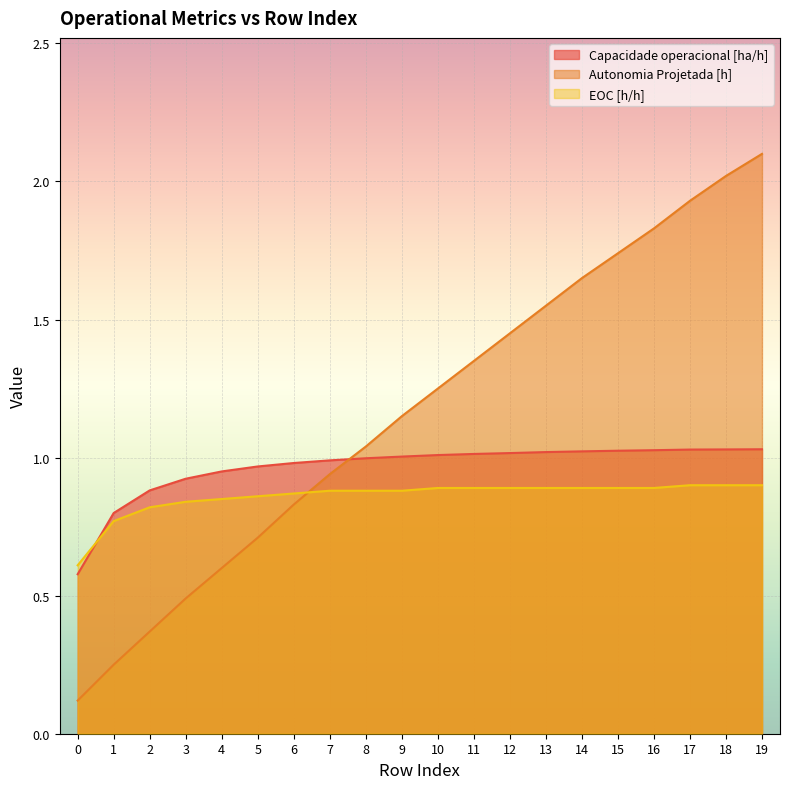

At how many categories does at least one series exceed 0?

20